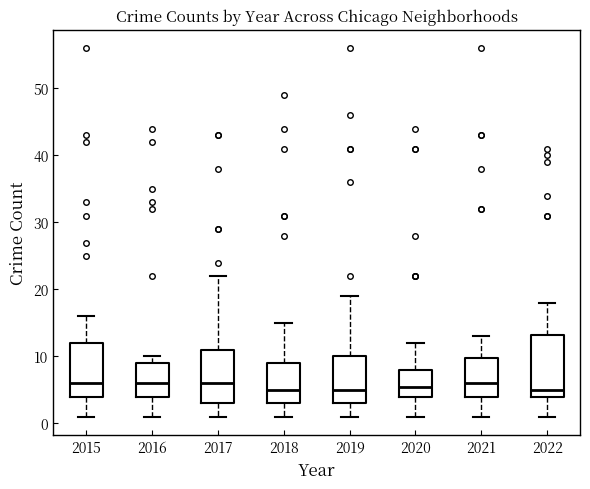

Reading left to right, read every box against the y-axis: the position of its median line, the range the box covers, and the ends of its whiskers. The values are not printed on the chart, so give them approximately, as read against the axis.

2015: median 6, box 4 to 12, whiskers 1 to 16
2016: median 6, box 4 to 9, whiskers 1 to 10
2017: median 6, box 3 to 11, whiskers 1 to 22
2018: median 5, box 3 to 9, whiskers 1 to 15
2019: median 5, box 3 to 10, whiskers 1 to 19
2020: median 6, box 4 to 8, whiskers 1 to 12
2021: median 6, box 4 to 10, whiskers 1 to 13
2022: median 5, box 4 to 13, whiskers 1 to 18